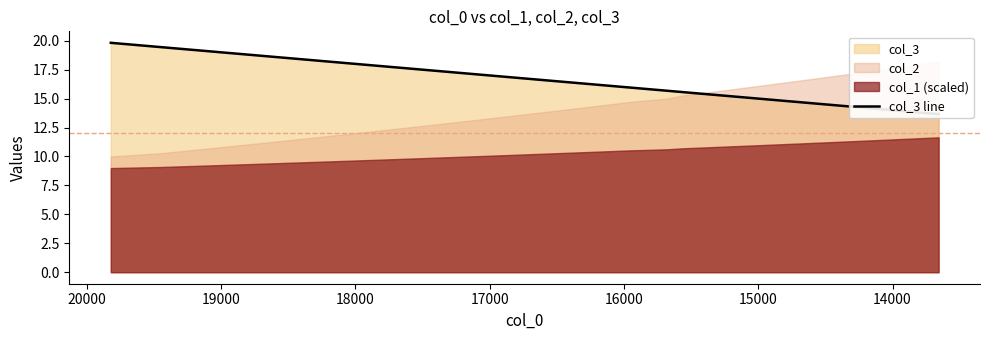

How many data points does each series have?

40